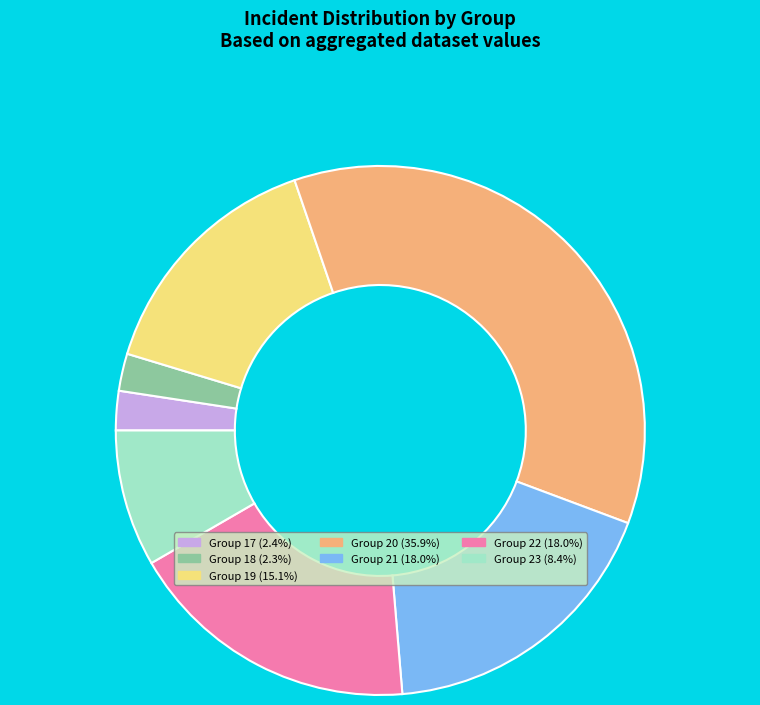

How many segments does this pie chart have?

7